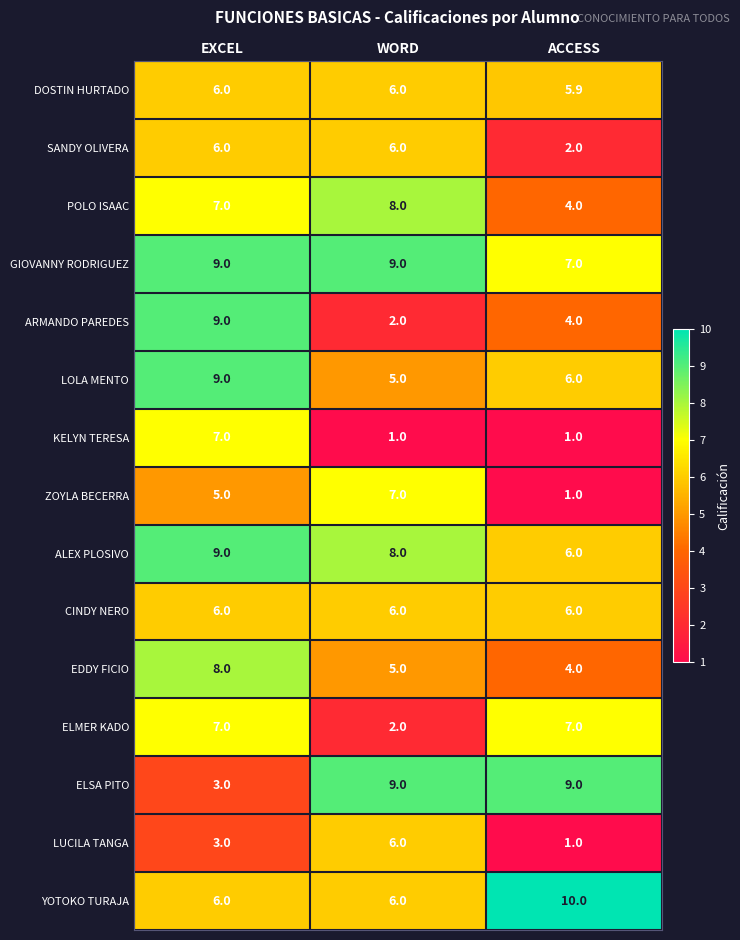

What is the maximum value for ALEX PLOSIVO?

9.0